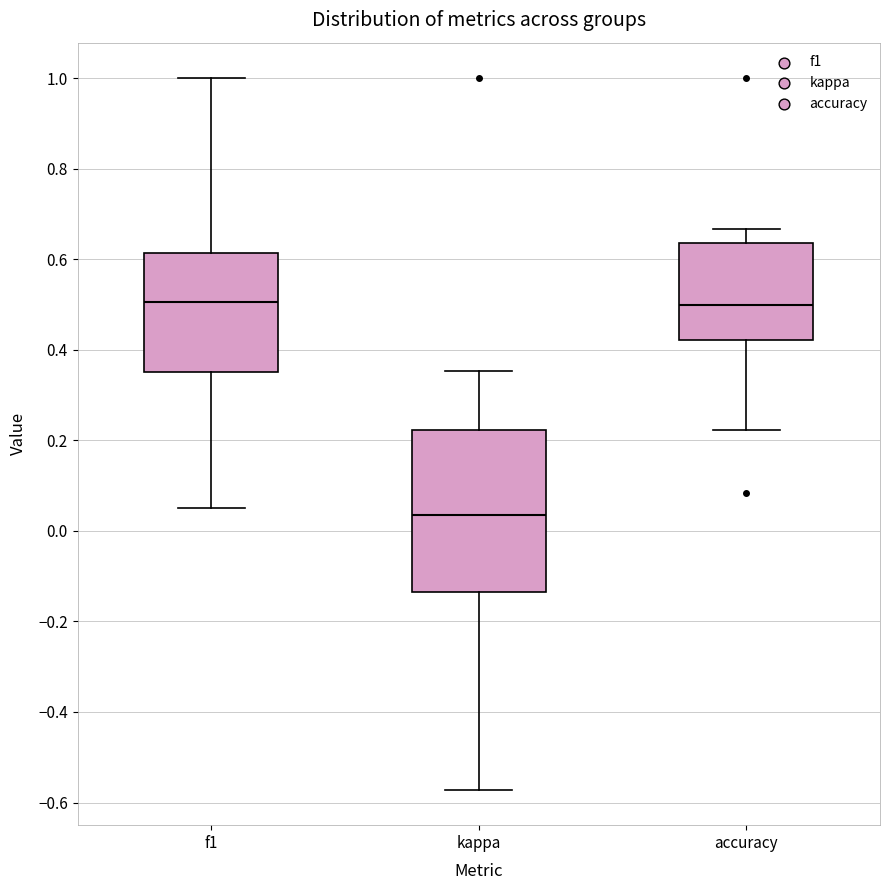

Where does the lower whisker of the box for accuracy end on the y-axis? The values are not printed on the chart, so give them approximately, as read against the axis.

0.22